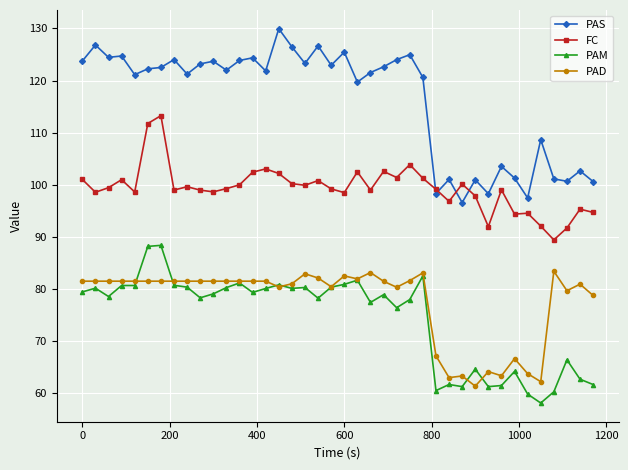

What is the minimum value for PAD?

61.4